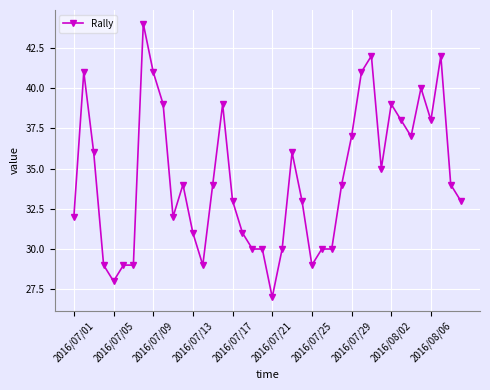

What is the maximum value shown in the chart?

44